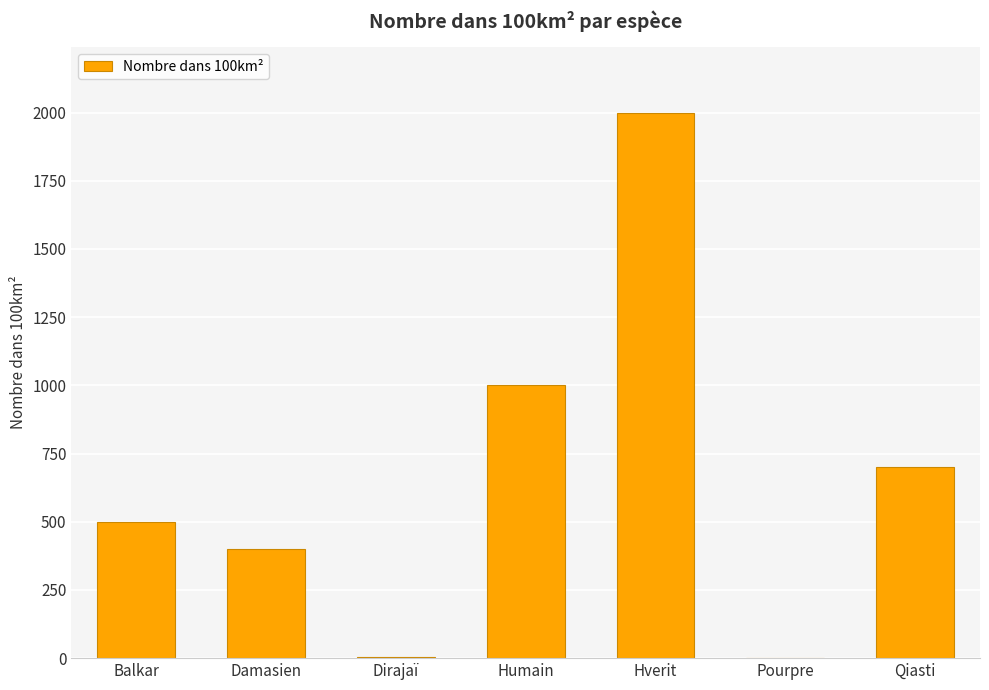

Between Balkar and Hverit, which is larger?

Hverit